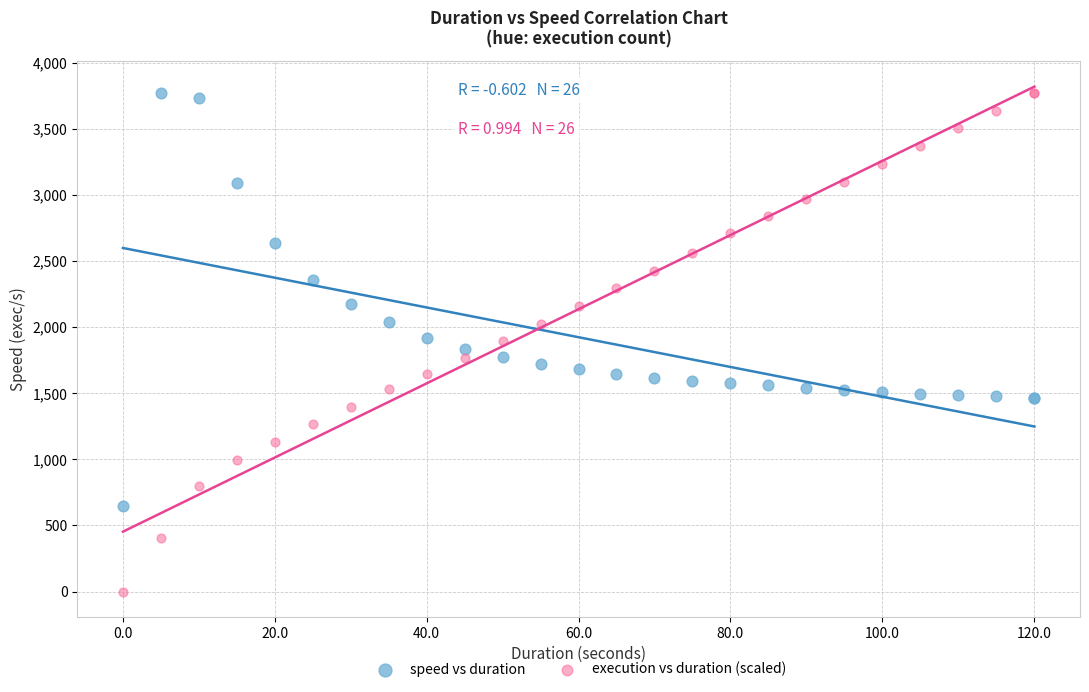

What are all the series names shown in the legend?

speed vs duration, execution vs duration (scaled)